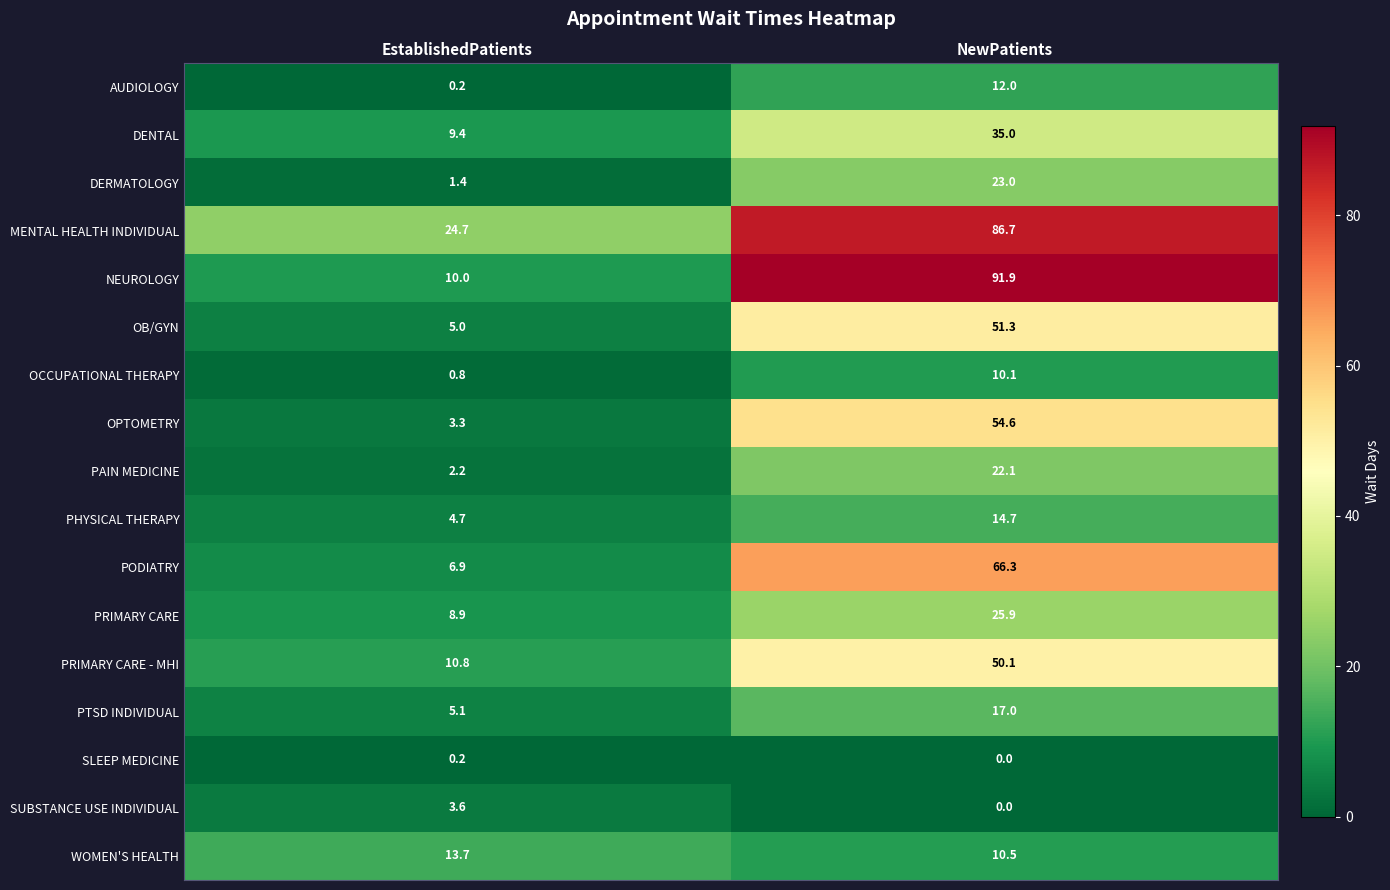

How many values in the SUBSTANCE USE INDIVIDUAL series are below 3?

1